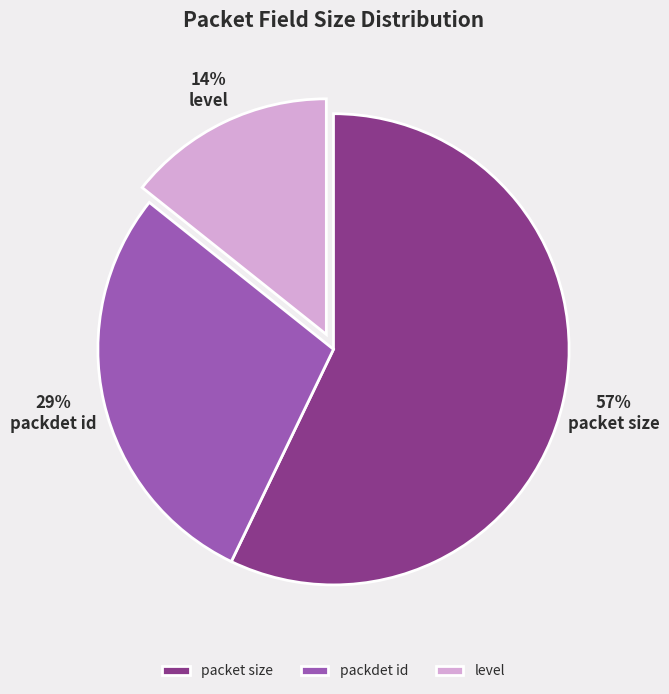

To the nearest percent, what is the difference between the largest and smallest slice percentages?

43%